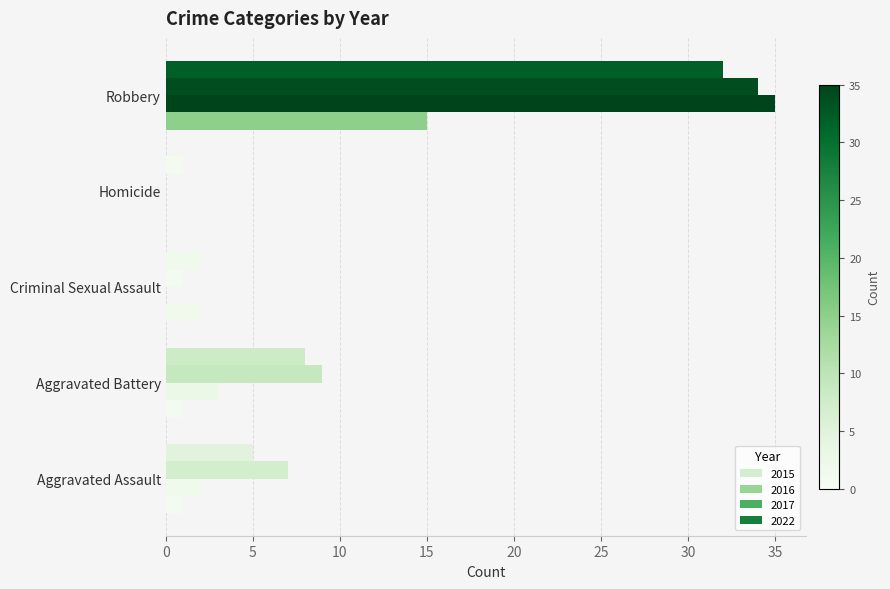

Reading left to right, extract all data points from this chart.

2015: 1	1	2	0	15
2016: 2	3	0	0	35
2017: 7	9	1	0	34
2022: 5	8	2	1	32